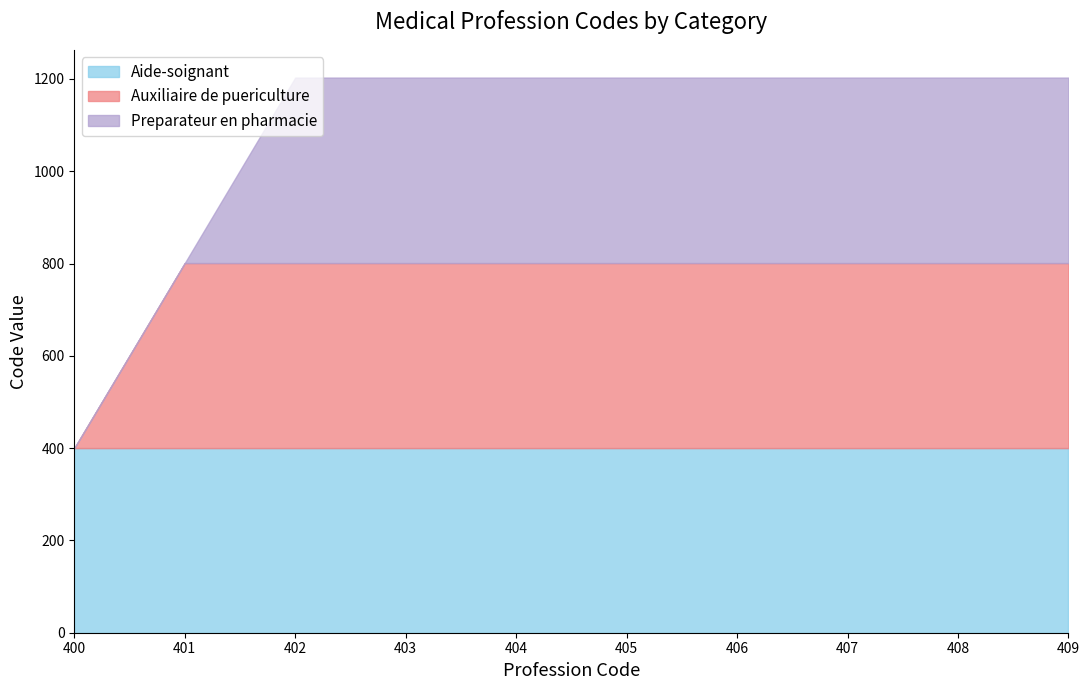

What value does the Aide-soignant series have at 407?

400